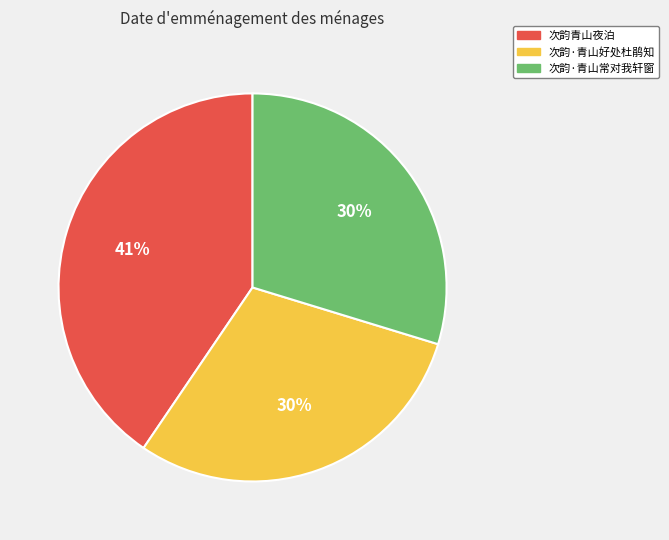

Which has a higher value, 次韵·青山好处杜鹃知 or 次韵青山夜泊?

次韵青山夜泊